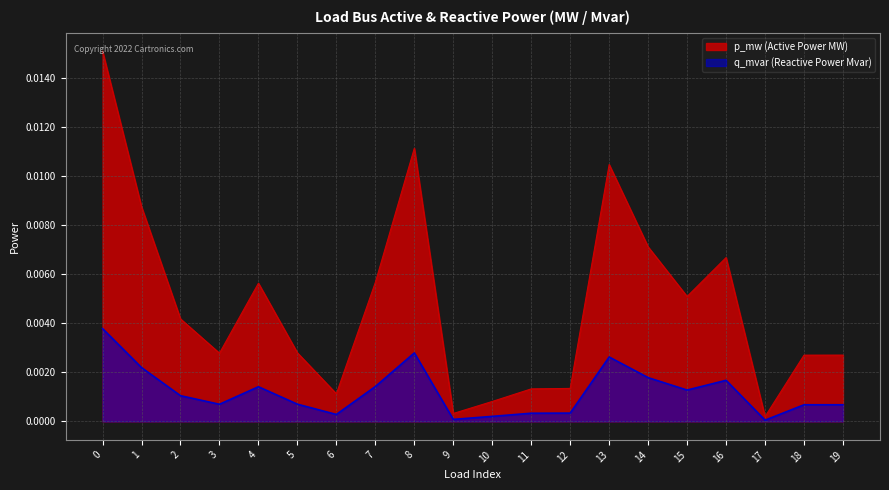

How many interior local peaks does the p_mw series have?

4